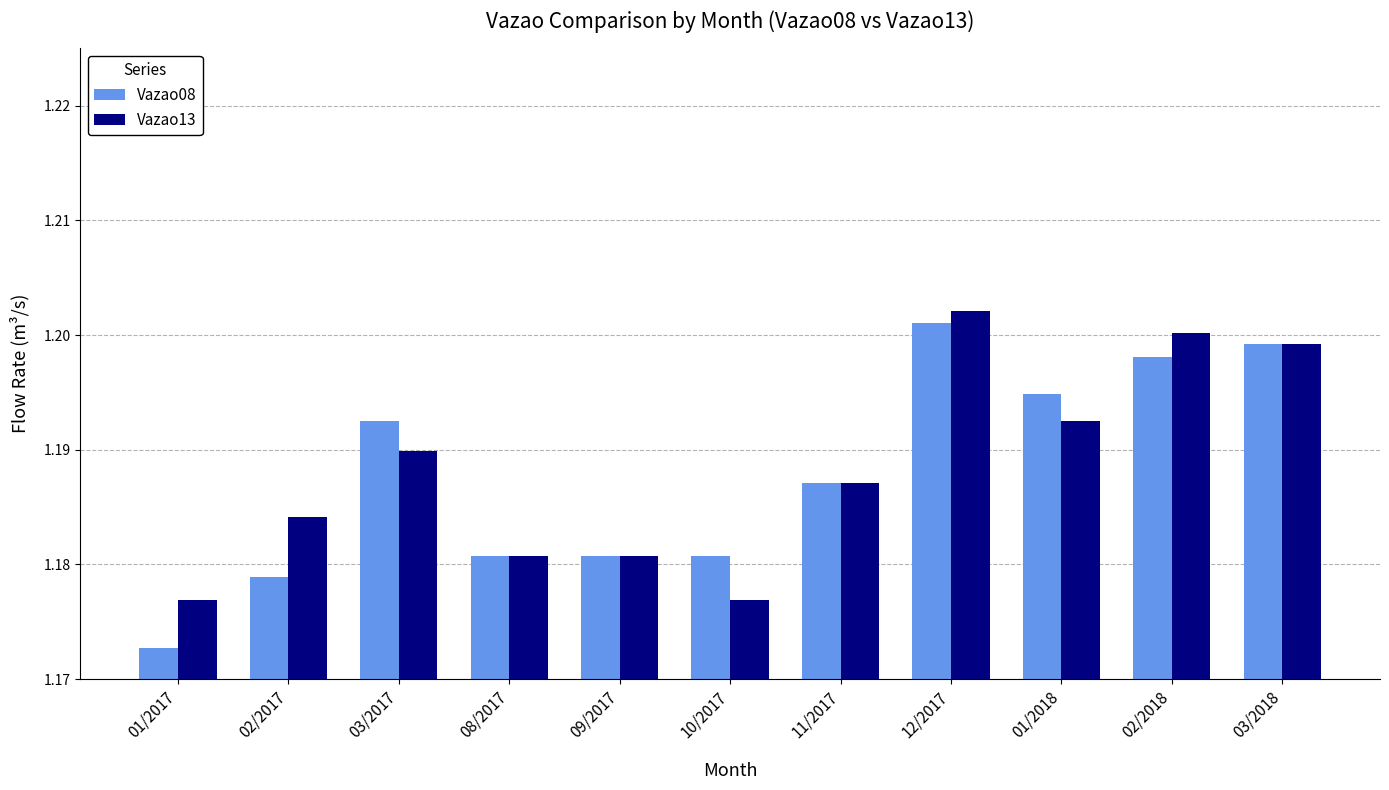

At which category is the sum across all series the highest?

12/2017